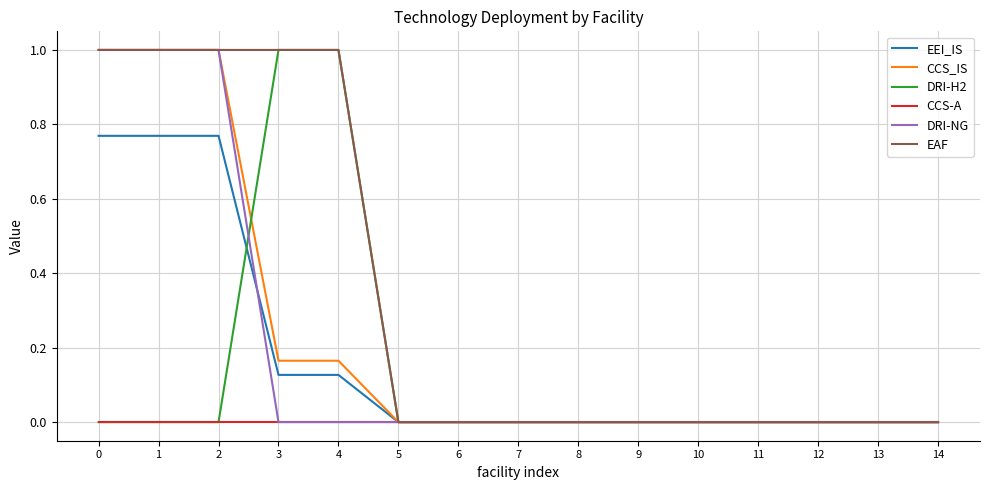

The value of EAF at 8 is -0.4. True or false?

False